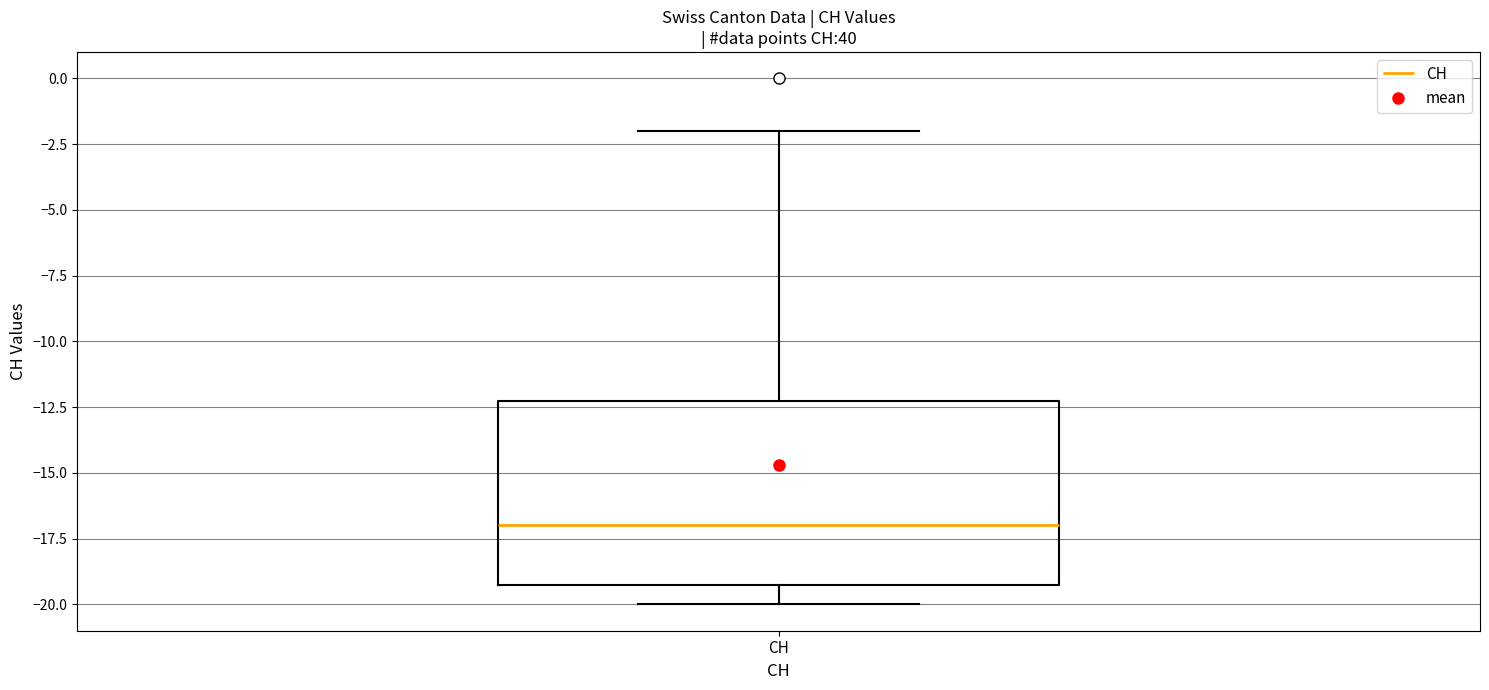

Where does the median line of the box for CH sit on the y-axis? The values are not printed on the chart, so give them approximately, as read against the axis.

-17